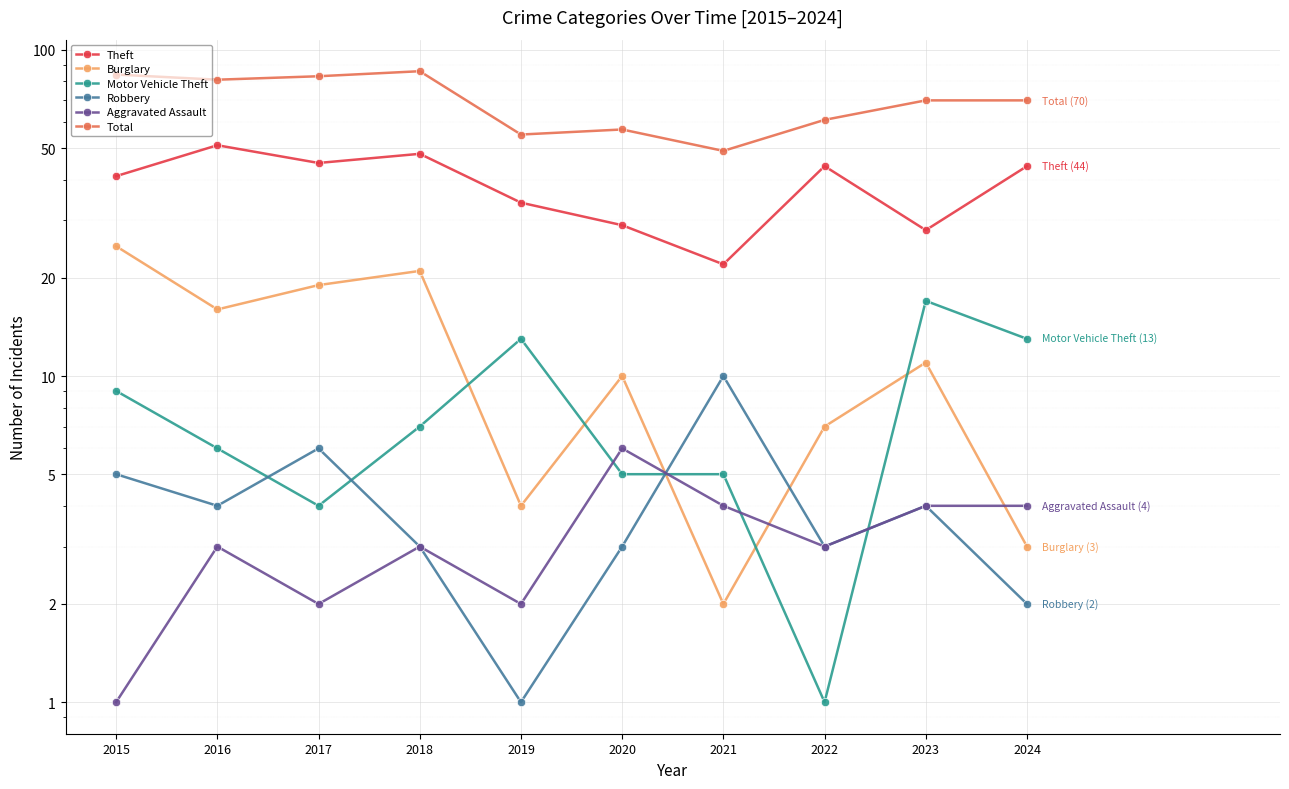

True or false: Theft has more than 1 interior local peaks.

True